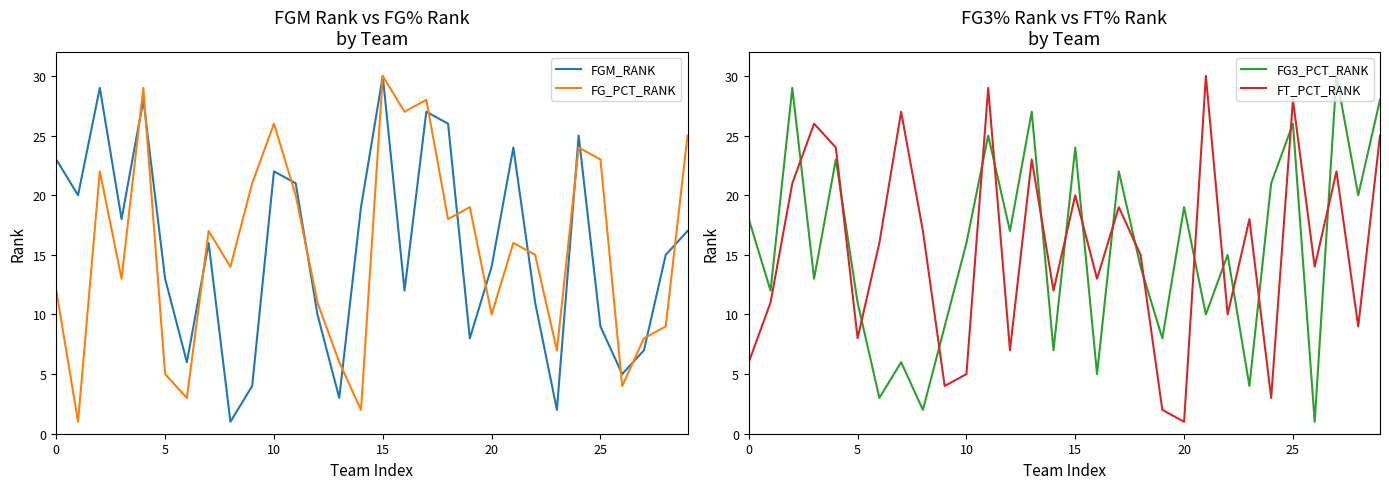

At which label does FG_PCT_RANK reach its peak?

15